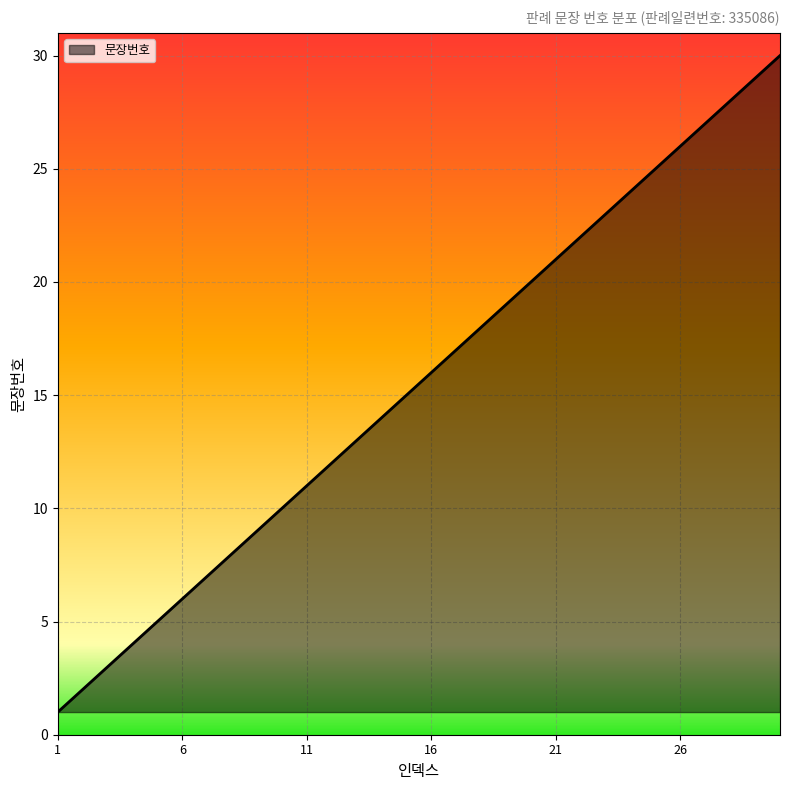

What is the maximum value shown in the chart?

30